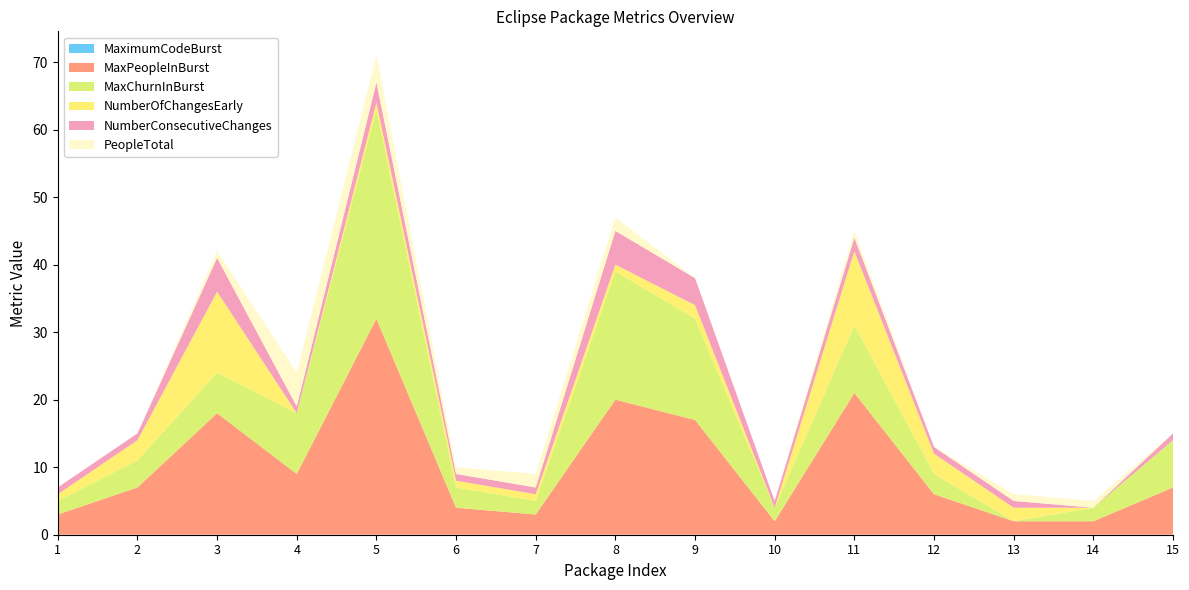

Reading right to left, transcribe all the data shown in this chart.

MaximumCodeBurst: 0	0	0	0	0	0	0	0	0	0	0	0	0	0	0
MaxPeopleInBurst: 7	2	2	6	21	2	17	20	3	4	32	9	18	7	3
MaxChurnInBurst: 7	2	0	3	10	2	15	19	2	3	31	9	6	4	2
NumberOfChangesEarly: 0	0	2	3	11	0	2	1	1	1	1	0	12	3	1
NumberConsecutiveChanges: 1	0	1	1	2	1	4	5	1	1	3	1	5	1	1
PeopleTotal: 0	1	1	0	1	0	0	2	2	1	4	5	1	0	0